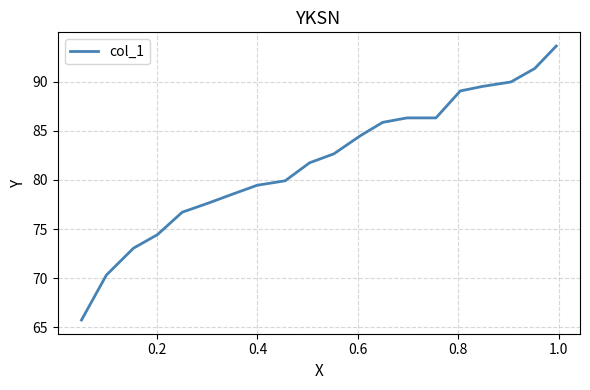

How many lines are shown in the chart?

1